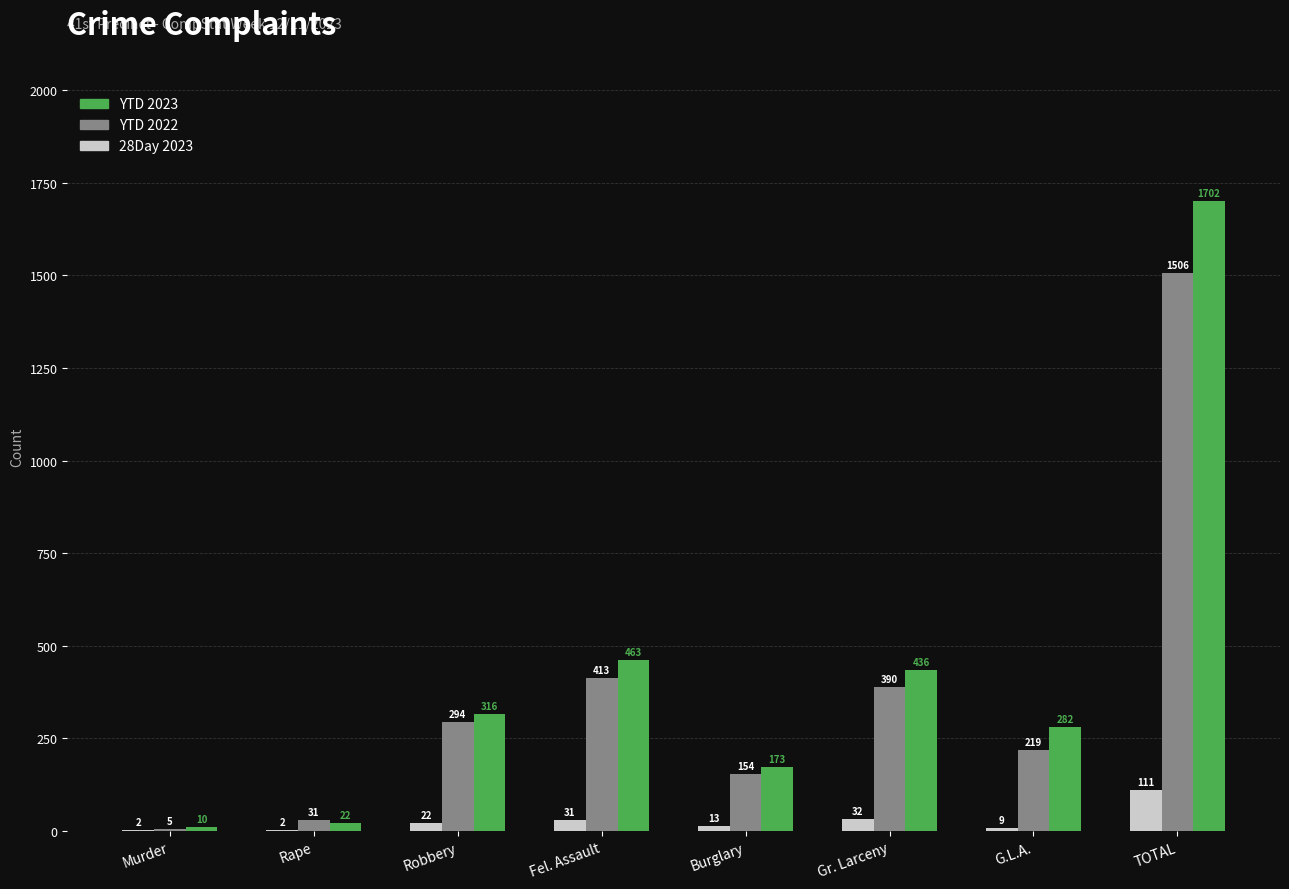

The value of YTD 2022 at Murder is 5. True or false?

True